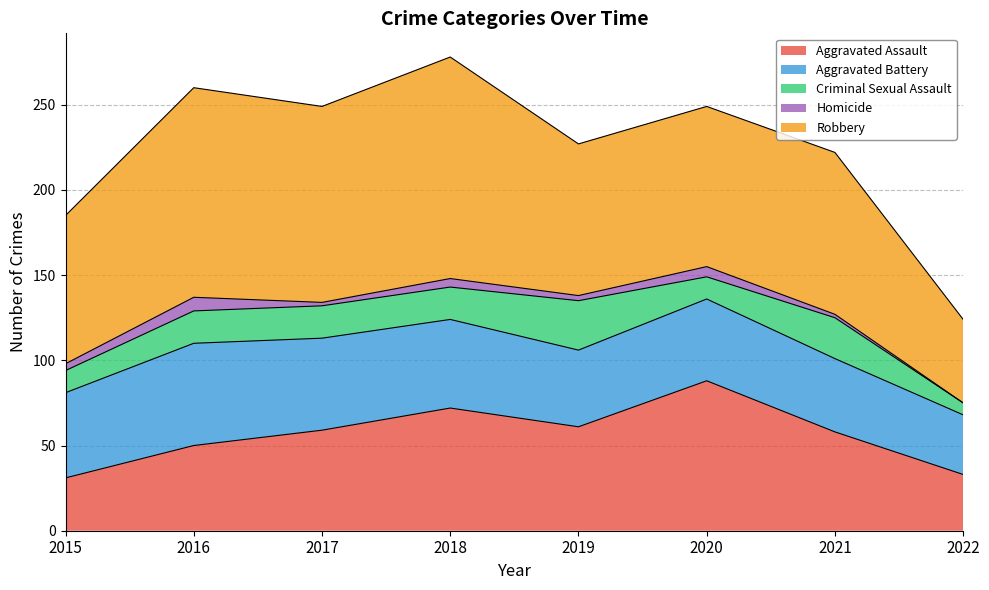

What is the difference between the second highest and minimum values in the Robbery series?

74